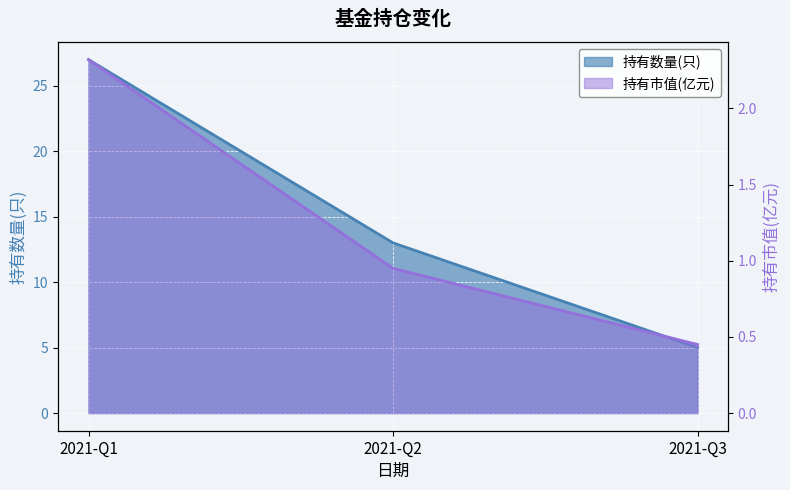

List the labels in order of 持有数量(只) value, smallest first.

2021-Q3, 2021-Q2, 2021-Q1